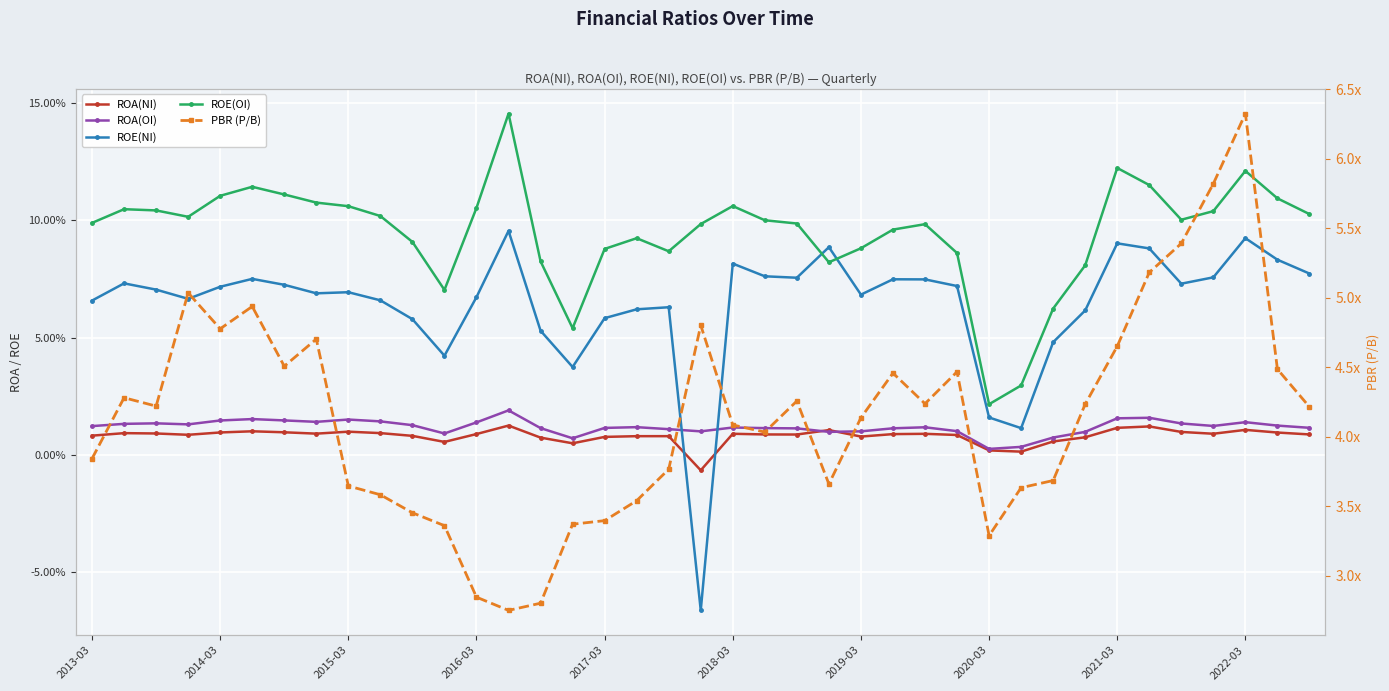

True or false: ROE(OI) and PBR (P/B) intersect in this chart.

False